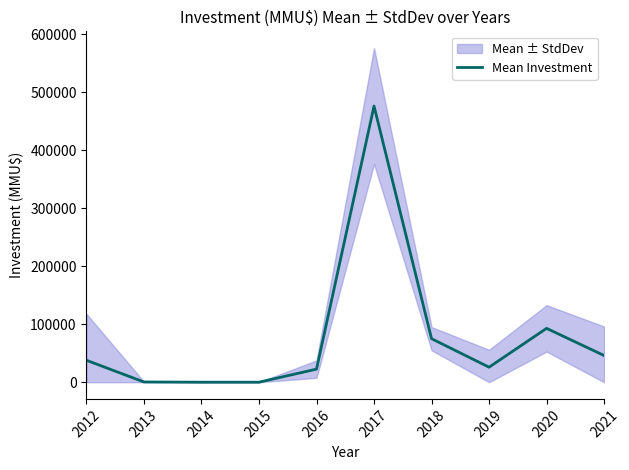

At which label does the data first exceed 37762?

2017